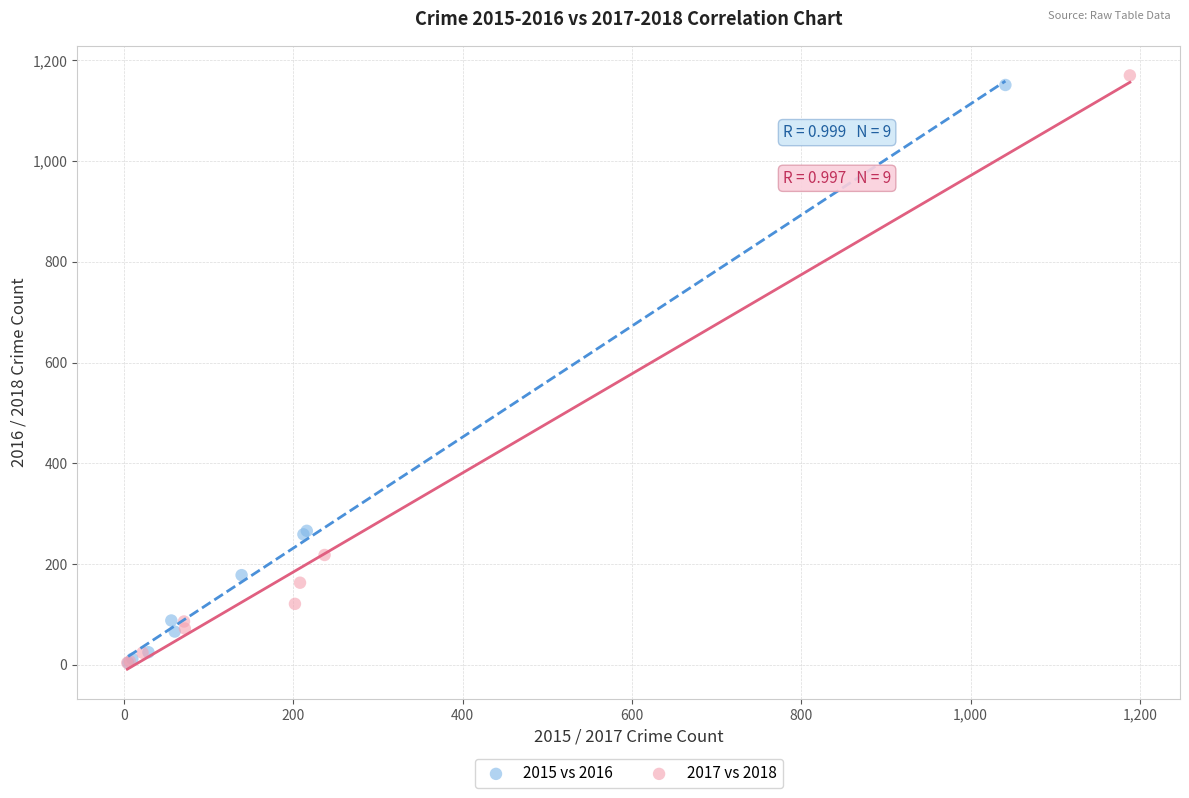

Which series has the widest spread of Y values?

2017 vs 2018